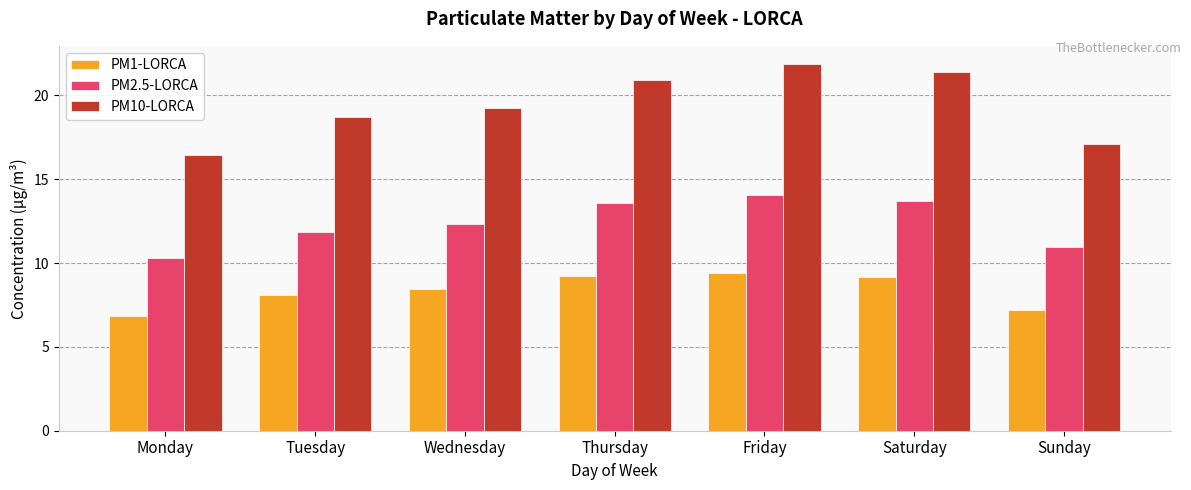

The PM1-LORCA series shows 9.7 at Monday. True or false?

False